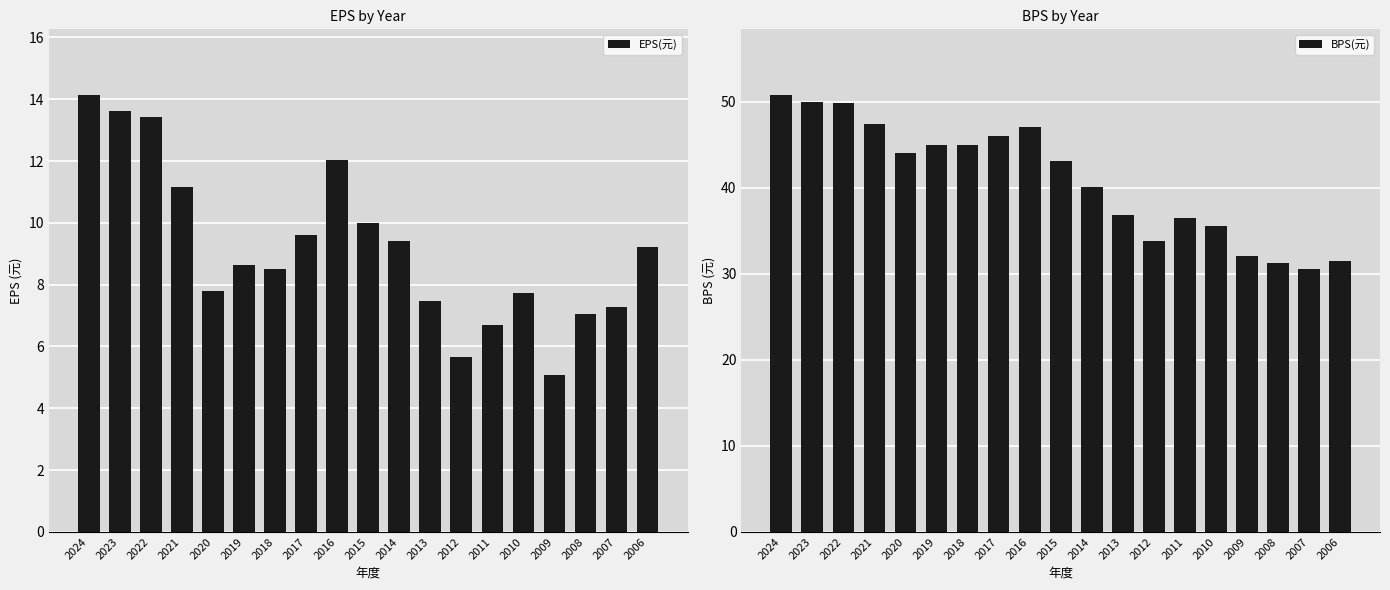

Which label corresponds to the smallest value in the chart?

2009